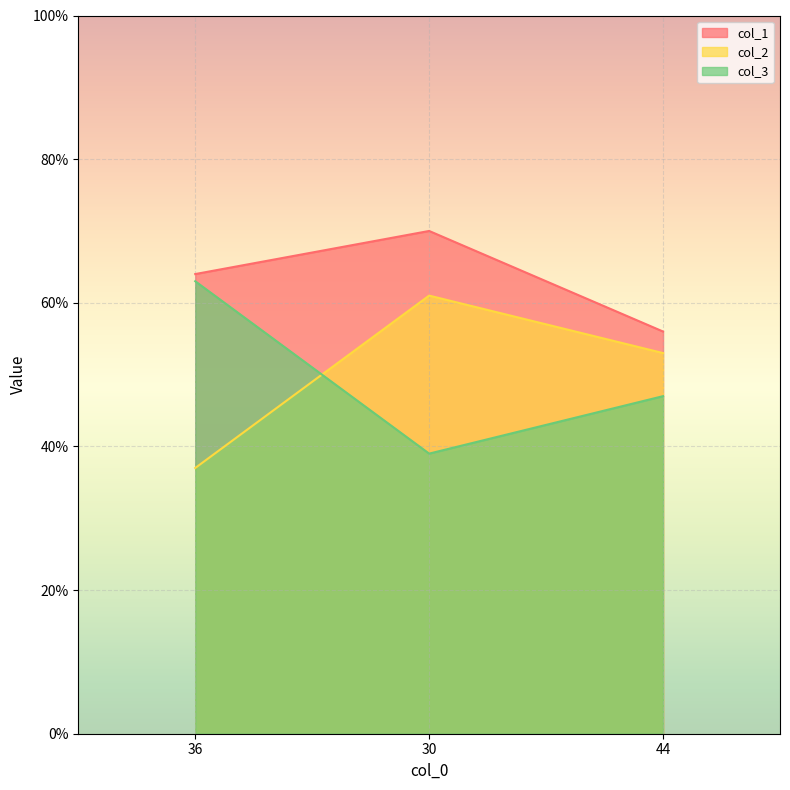

At which label does col_2 reach its minimum?

36